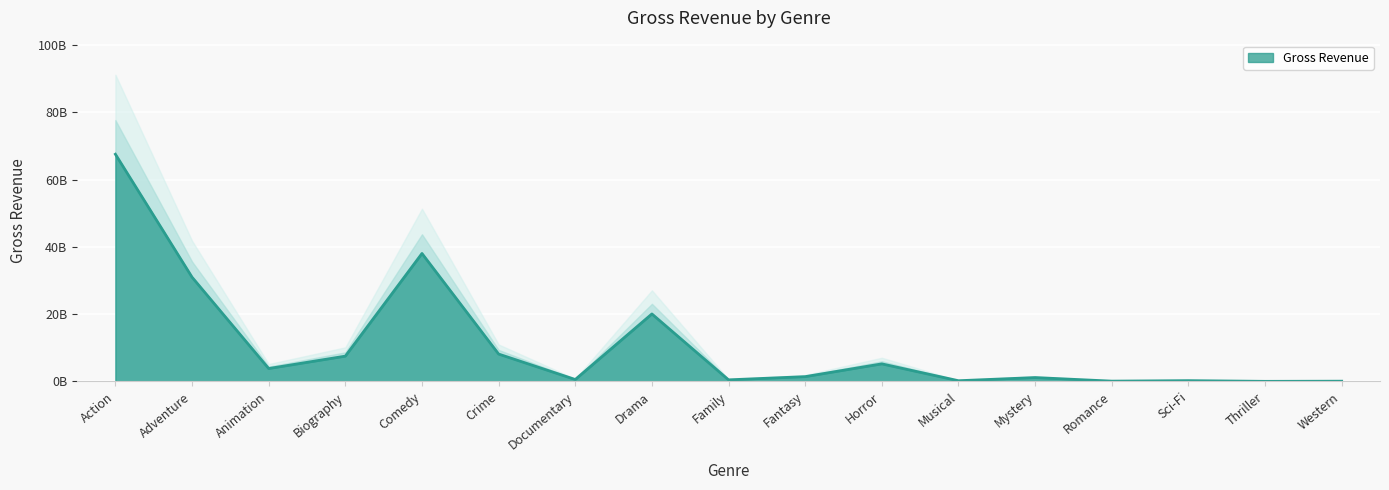

Reading left to right, list all the values displayed in this chart.

67540890818	30971335977	3810674545	7494903091	38027993497	8119707029	548215042	20045418442	447481433	1399895199	5198971387	184168000	1127963819	62659016	208574725	121539	47743768